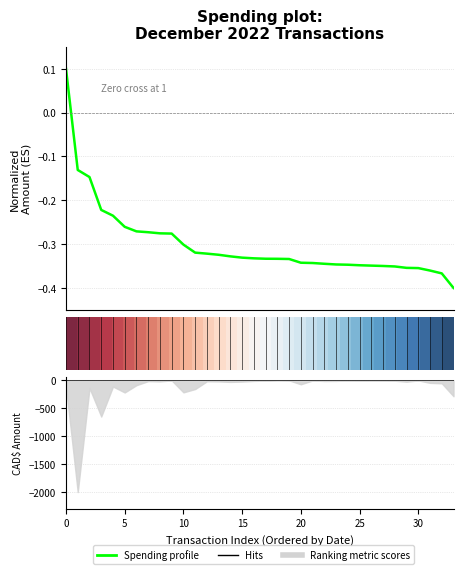

At how many categories does at least one series exceed 0?

34